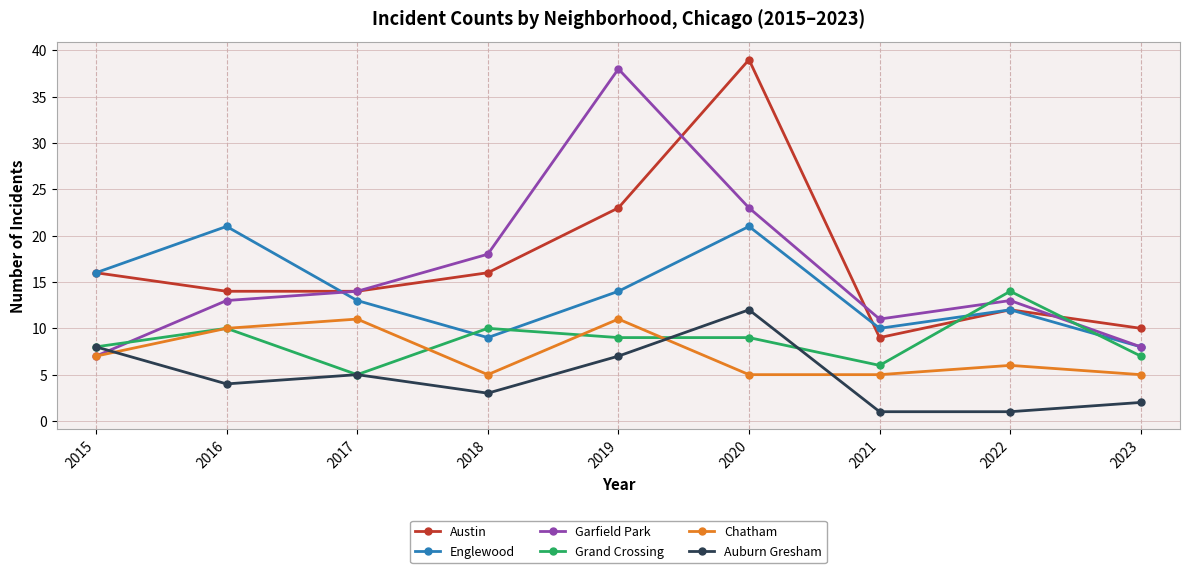

What is the difference between the maximum and minimum values in the Austin series?

30